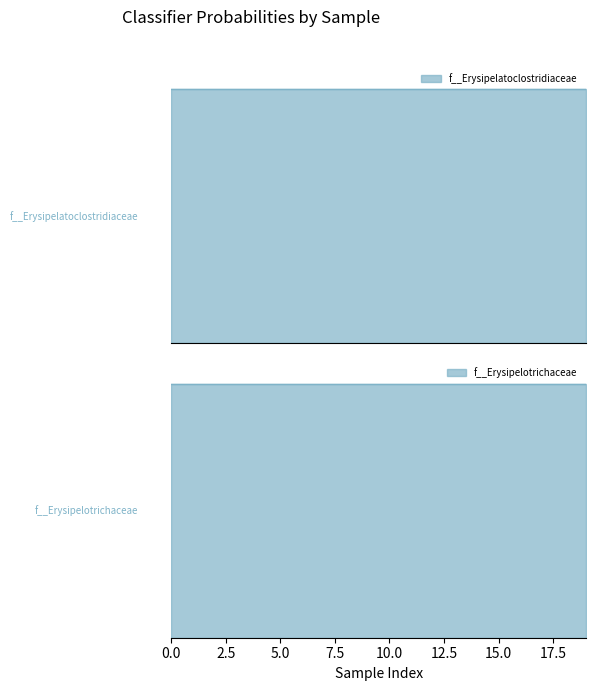

True or false: f__Erysipelotrichaceae and f__Erysipelatoclostridiaceae intersect in this chart.

False